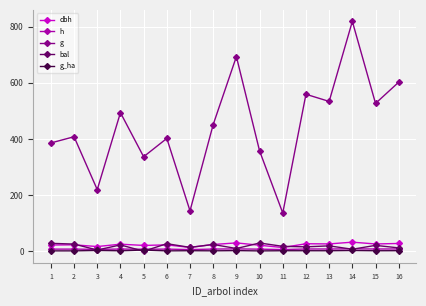

Is the value of dbh at 2 greater than the value of h at 3?

Yes